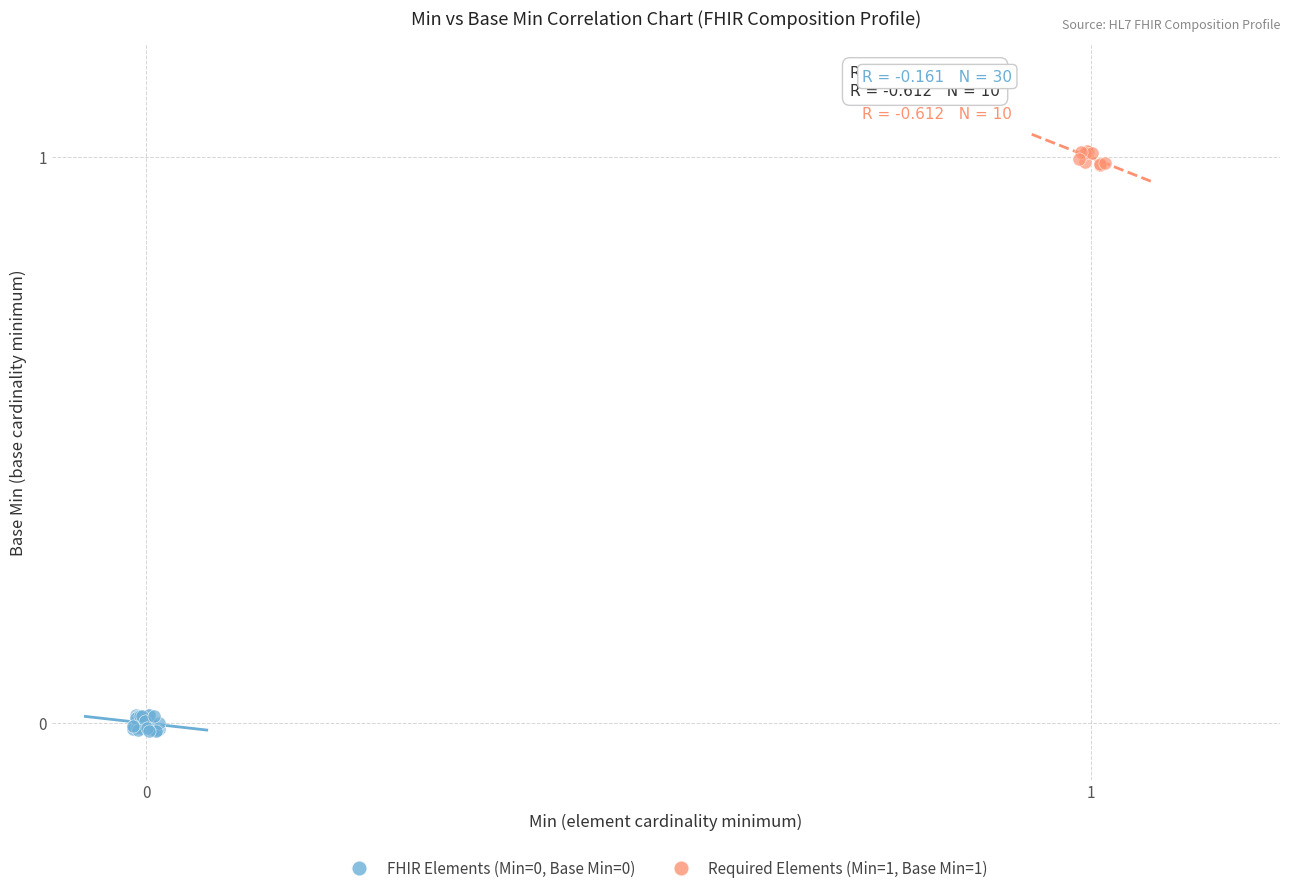

Which series contains the highest Y value?

Required Elements (Min=1, Base Min=1)